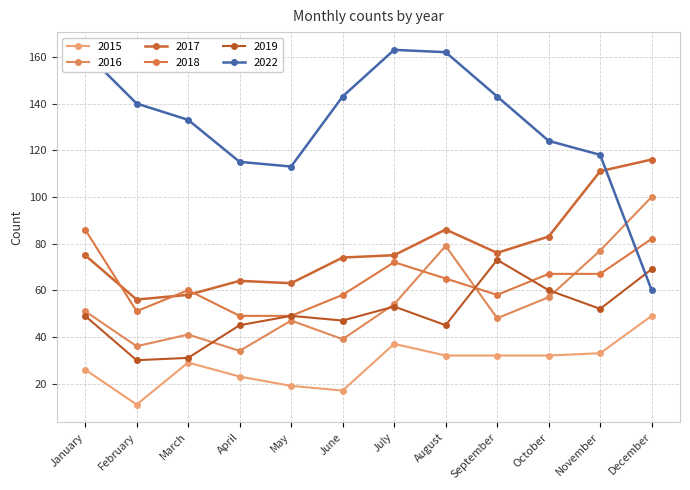

How many categories are shown in the chart?

12